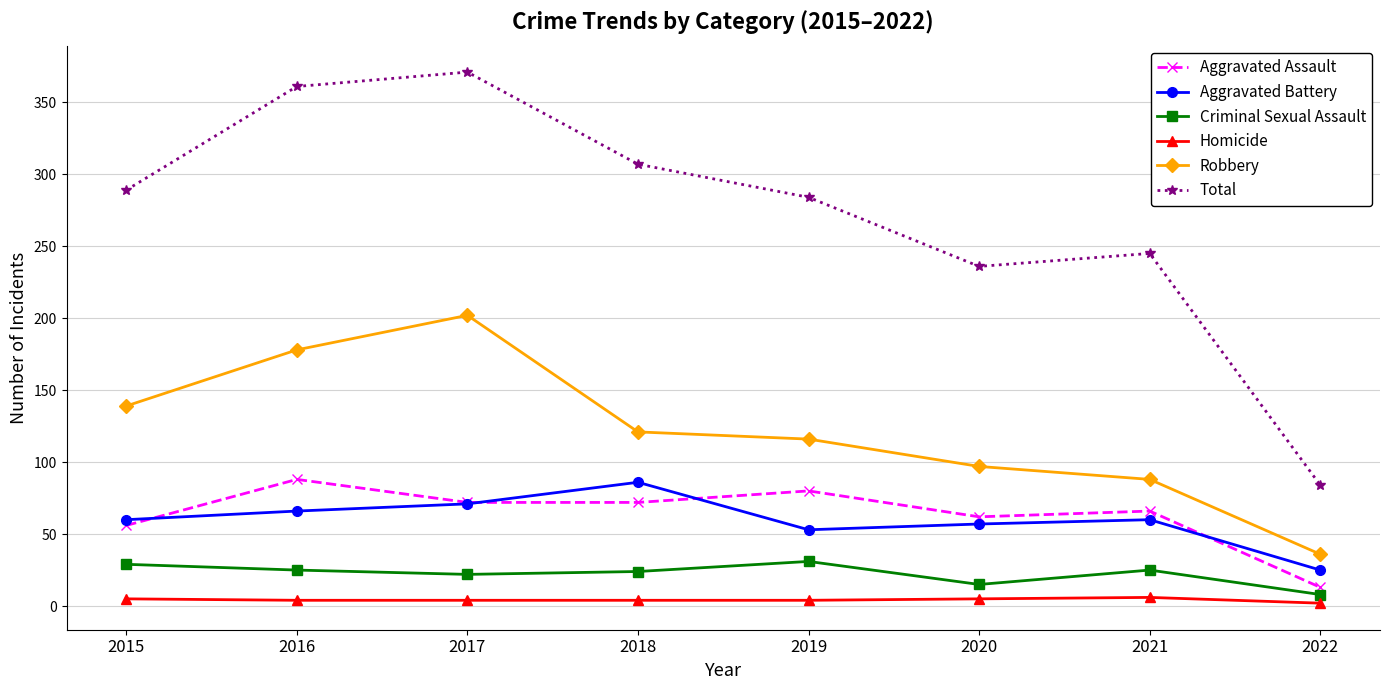

Which label corresponds to the largest value in the chart?

2017